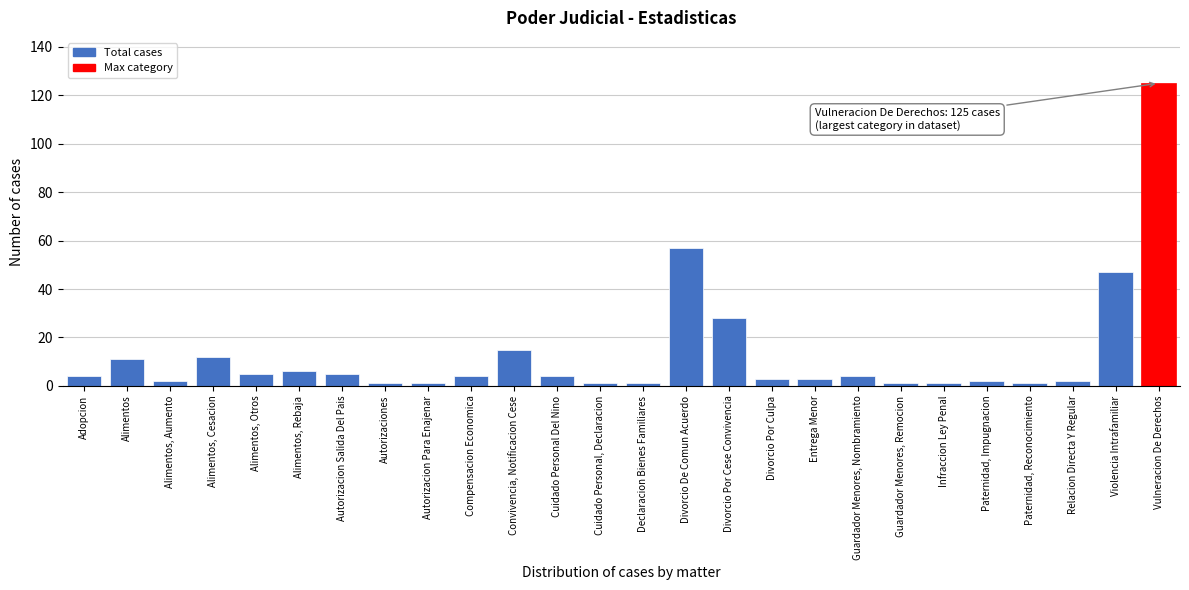

Reading left to right, what are all the values shown in this chart?

4	11	2	12	5	6	5	1	1	4	15	4	1	1	57	28	3	3	4	1	1	2	1	2	47	125